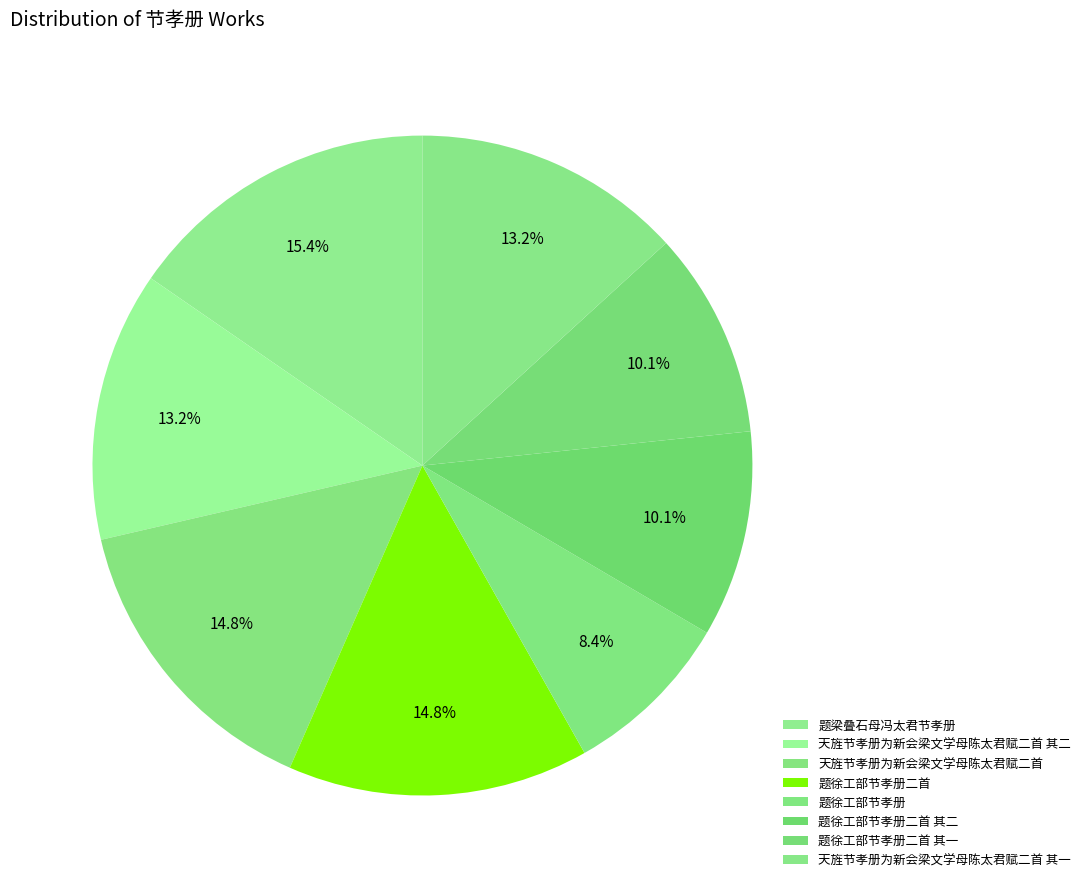

To the nearest percent, what is the difference between the 天旌节孝册为新会梁文学母陈太君赋二首 其二 and 天旌节孝册为新会梁文学母陈太君赋二首 slice percentages?

2%